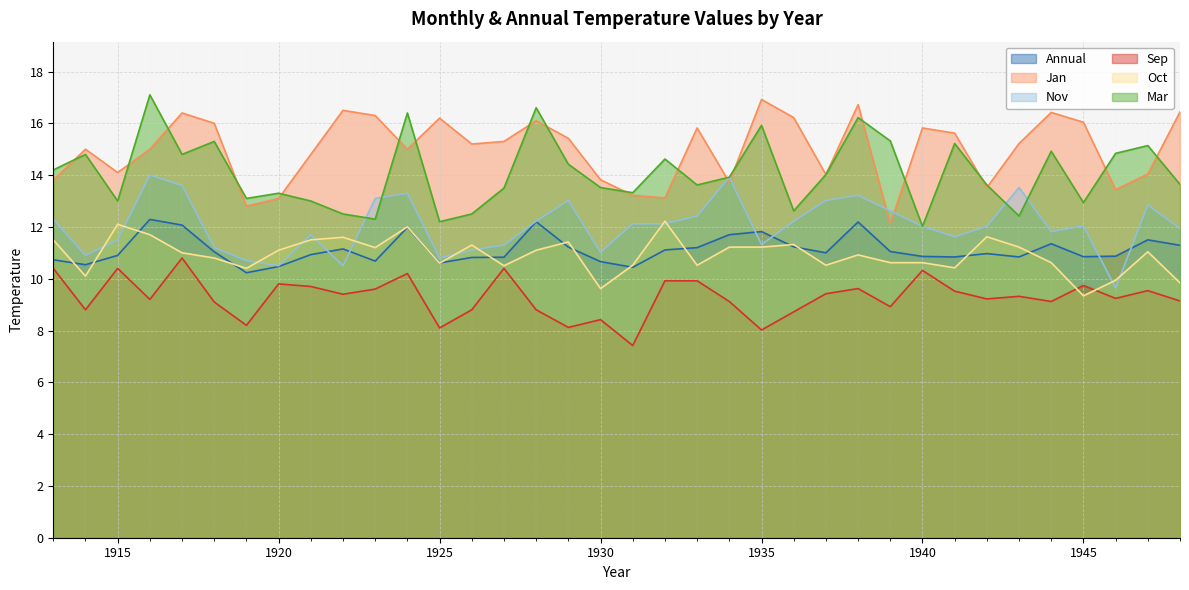

True or false: Sep and Jan cross at least once.

False